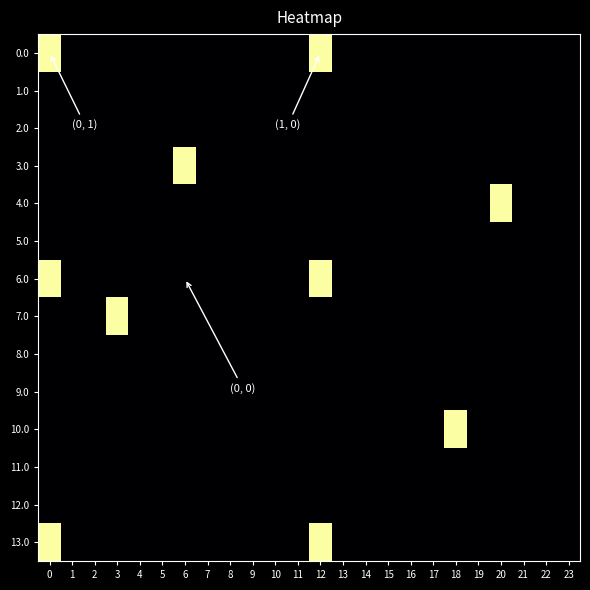

Count the number of data series in this chart.

14